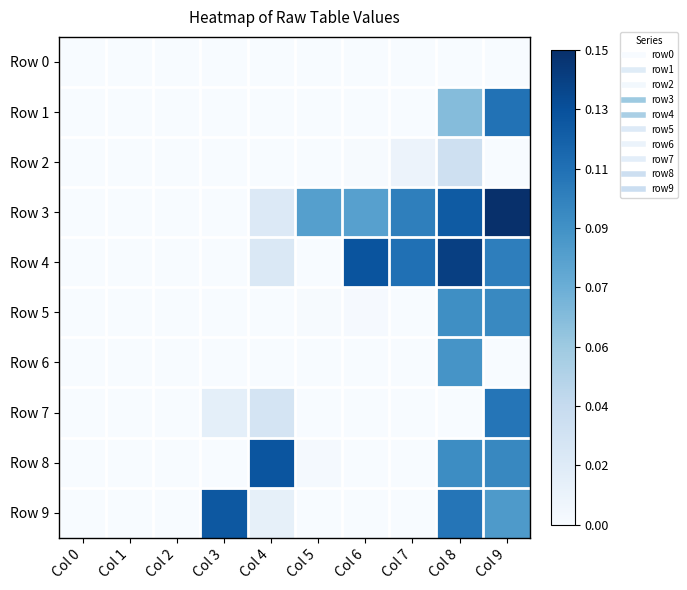

How many categories are shown in the chart?

10